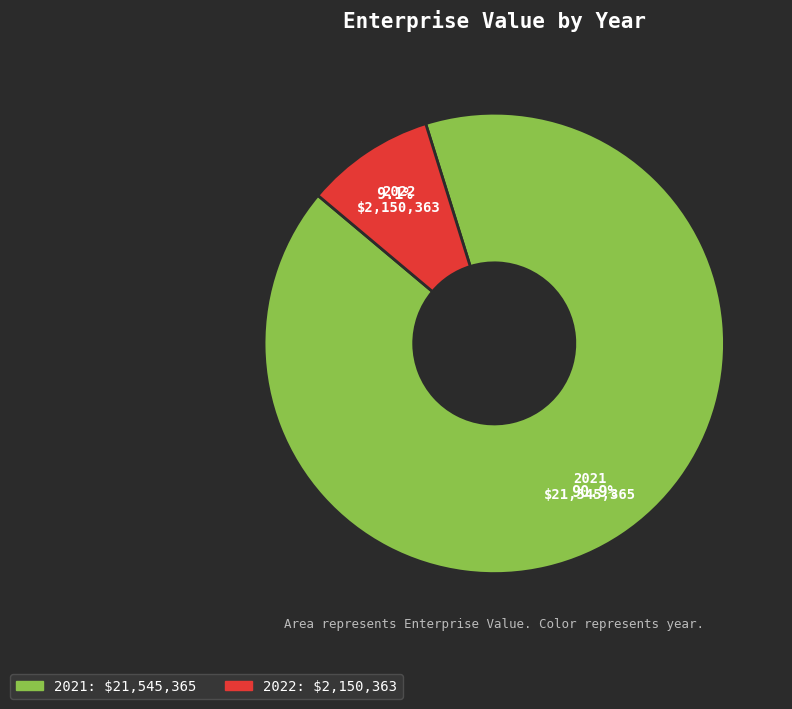

Is the sum of 2021 and 2022 greater than half?

Yes